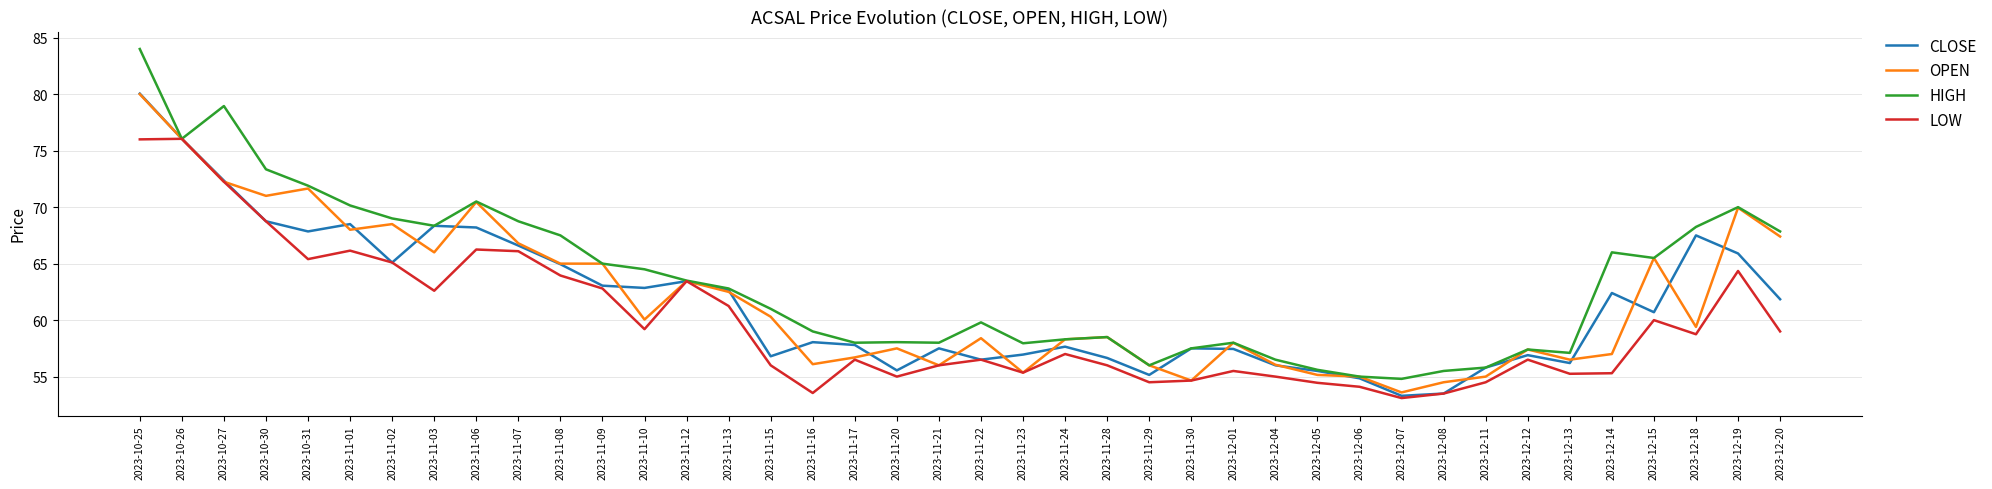

What position from the right is 2023-10-26?

39